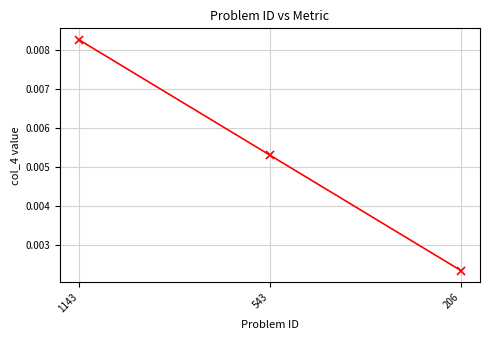

List the labels in order of value, largest first.

1143, 543, 206